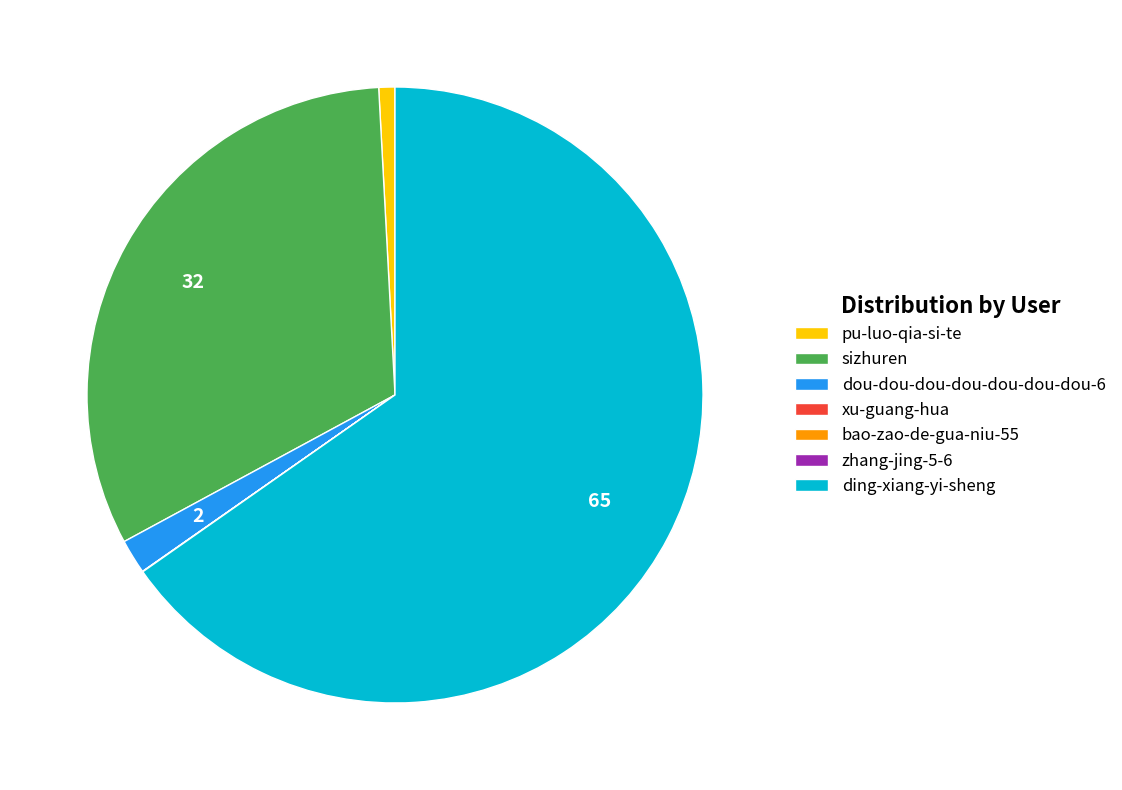

The ding-xiang-yi-sheng slice represents 78% of the pie. True or false?

False